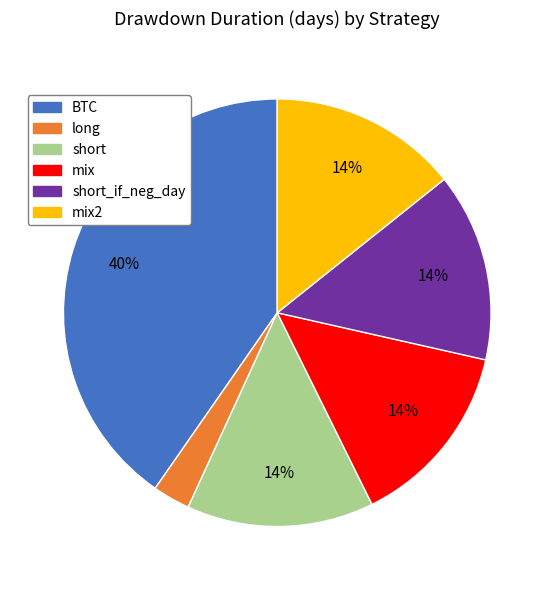

How many slices are in this pie chart?

6